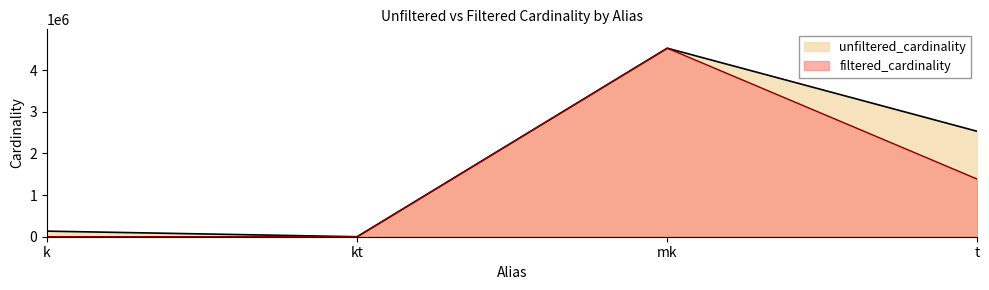

Reading right to left, extract all data points from this chart.

unfiltered_cardinality: t=2528312	mk=4523930	kt=7	k=134170
filtered_cardinality: t=1381453	mk=4523930	kt=1	k=4